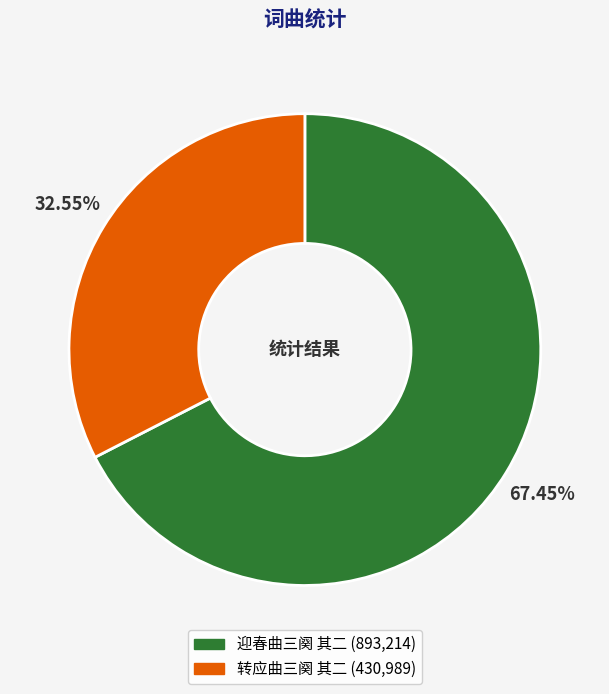

Combined, what portion of the pie is 转应曲三阕 其二 and 迎春曲三阕 其二?

100.0%